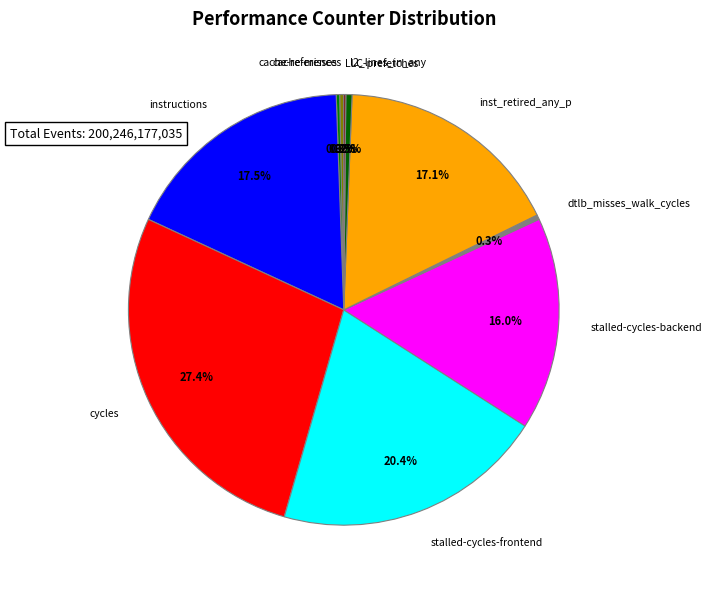

To the nearest percent, what is the average slice percentage?

10%